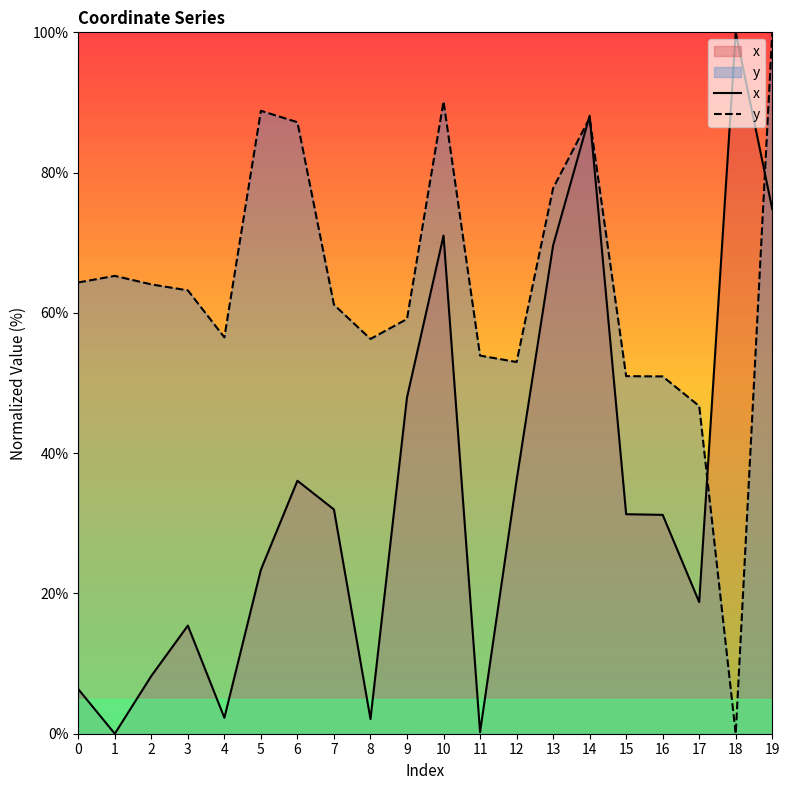

What is the spread (max minus min) of values at 9?

11.2